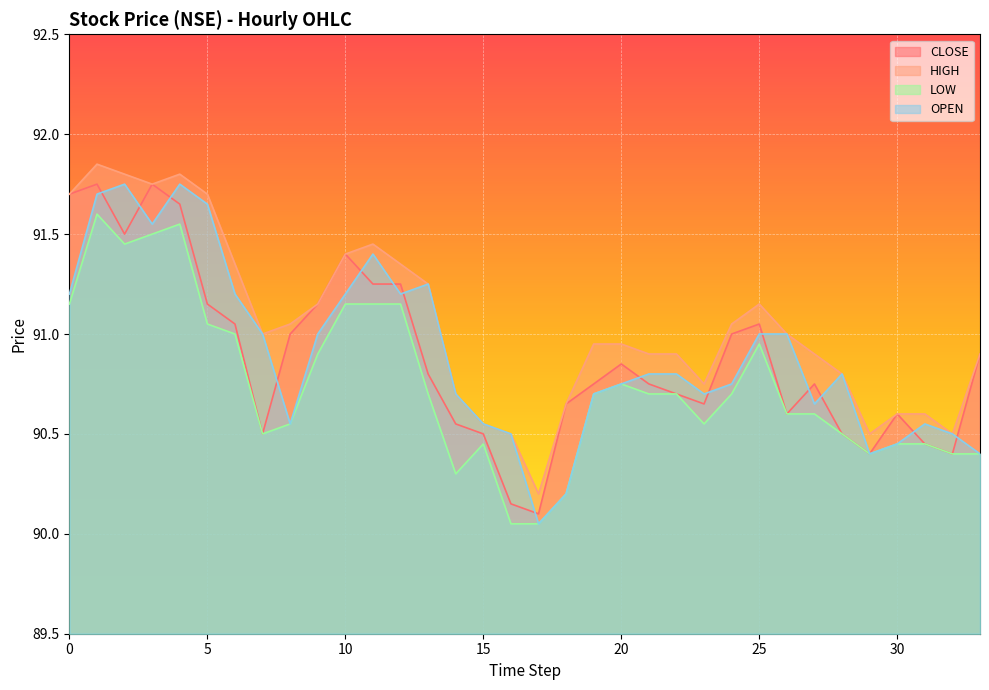

True or false: LOW has a value of 90.0 at 16.

True